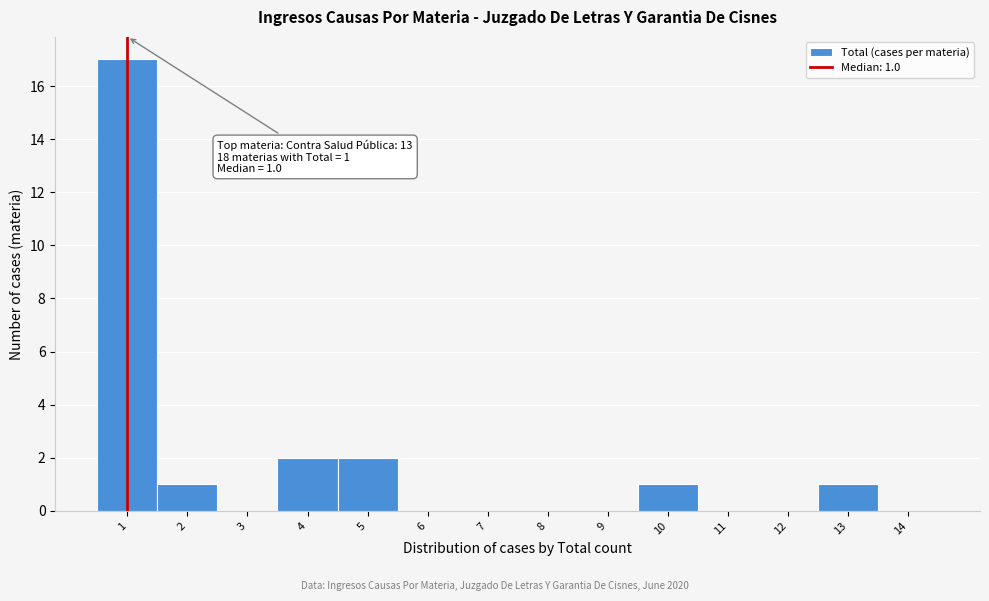

Which range on the x-axis has the tallest bar?

0.5 to 1.5